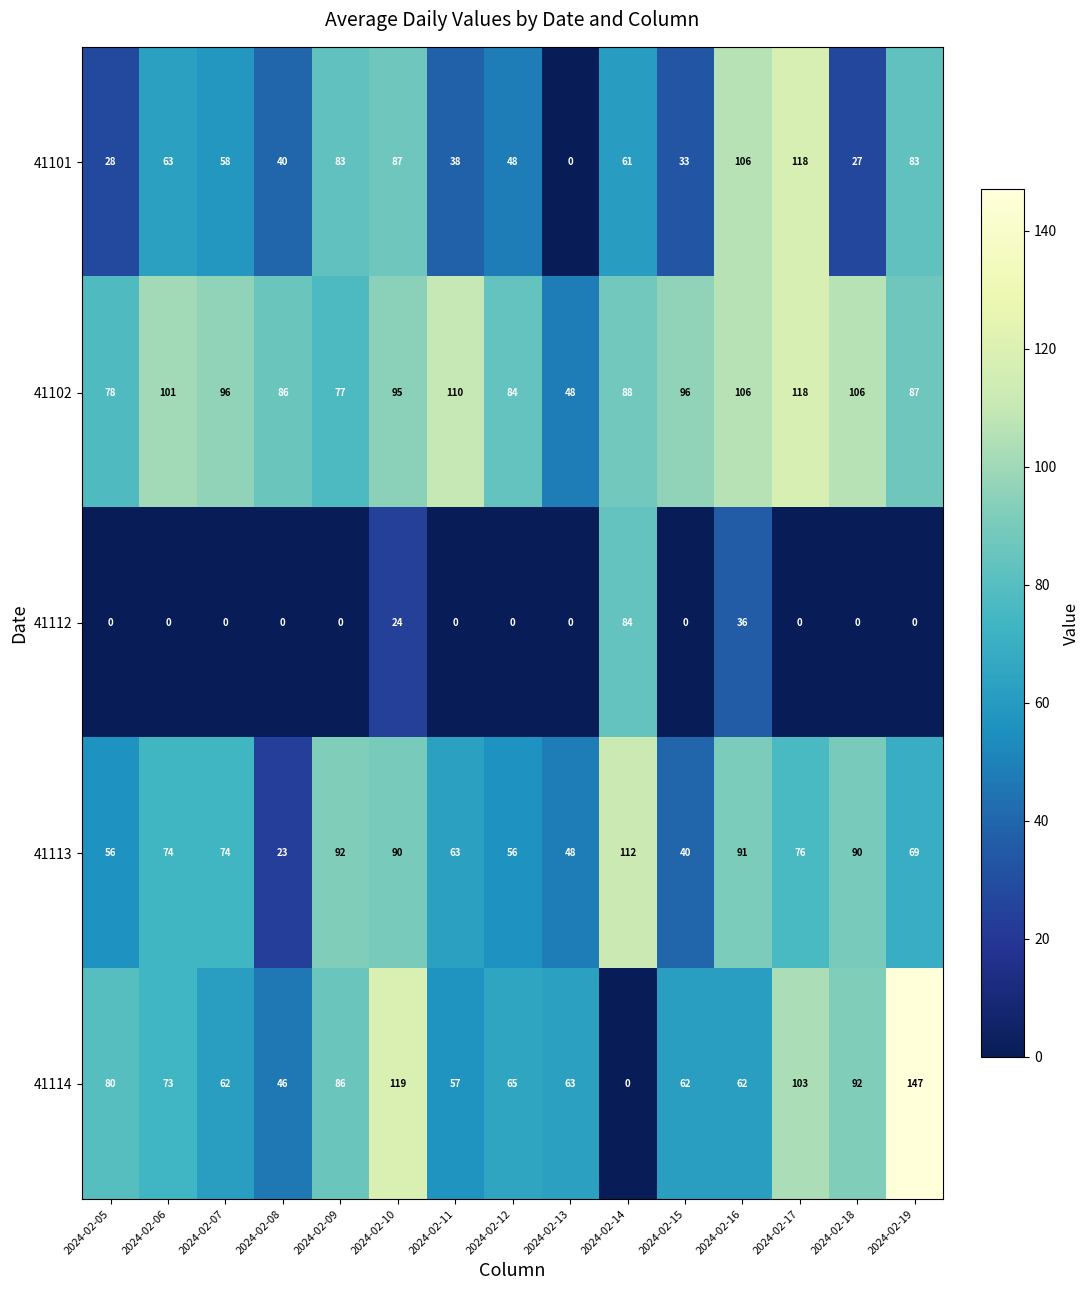

Which series has the largest range (max minus min)?

41114